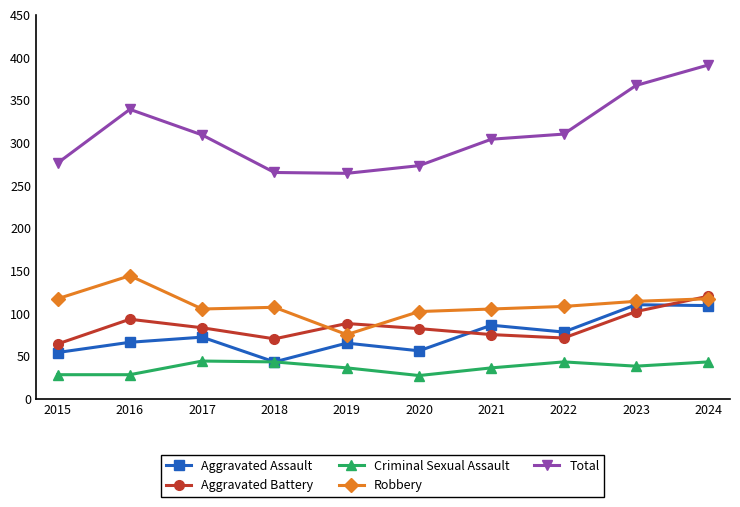

What is the smallest value displayed?

27